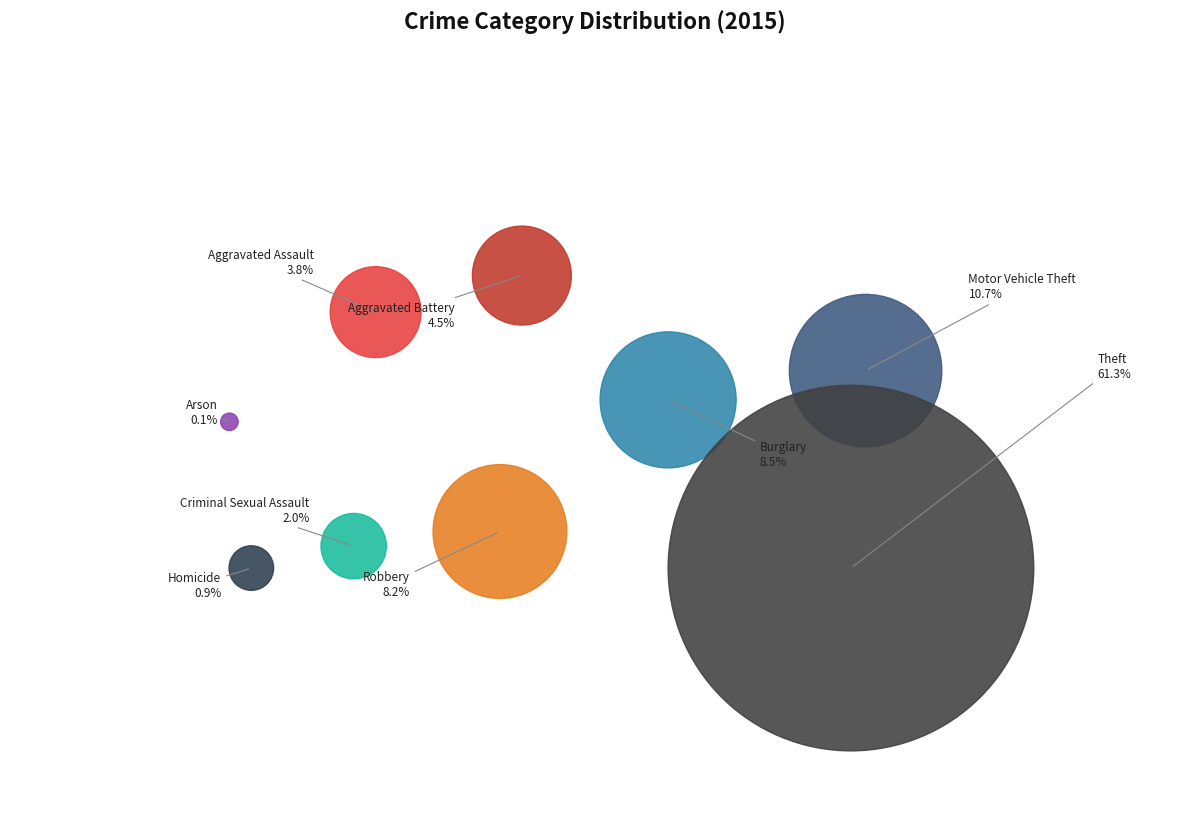

To the nearest percent, what is the difference between the Theft and Aggravated Battery slice percentages?

57%